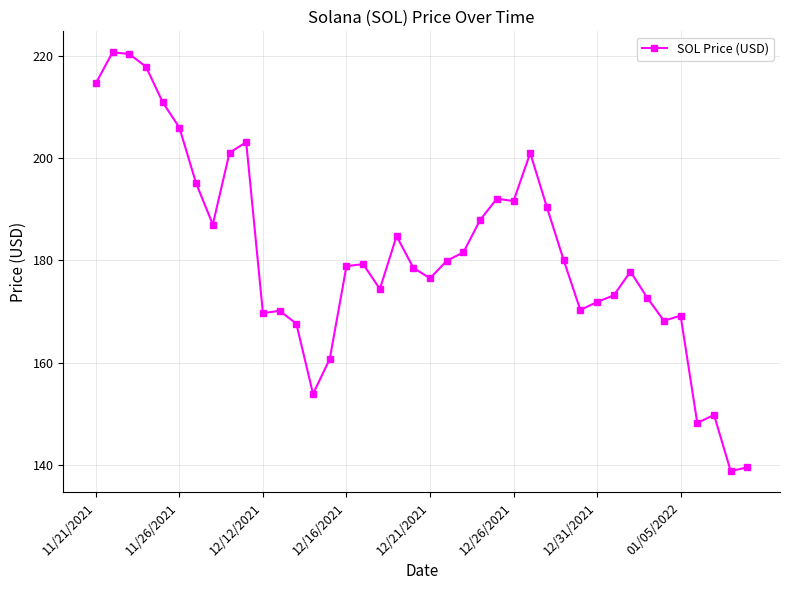

What is the value of the 37th point from the left?

148.2